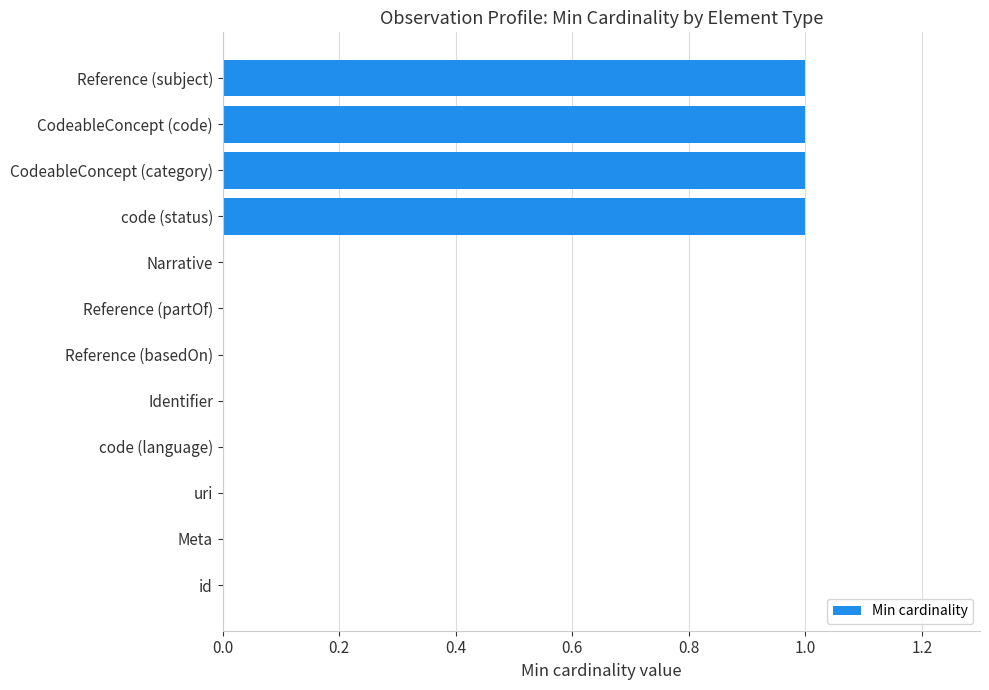

Is it true that the value at code (status) is 1?

True